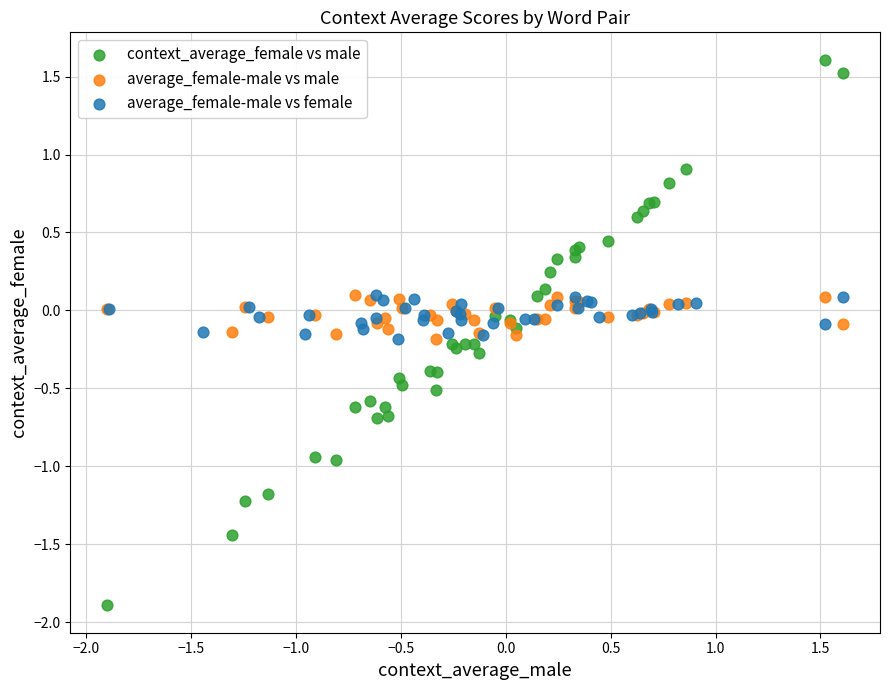

Which series reaches the minimum Y coordinate?

context_average_female vs male